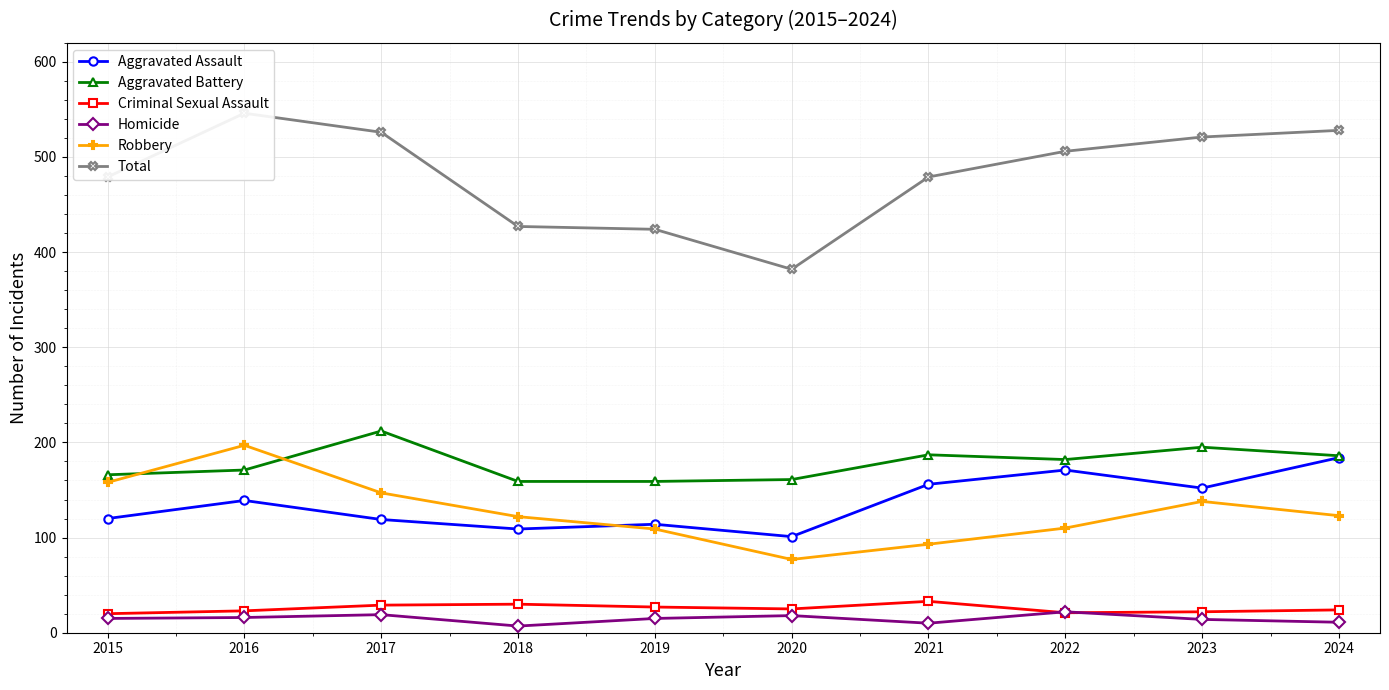

The Total series shows 271 at 2018. True or false?

False